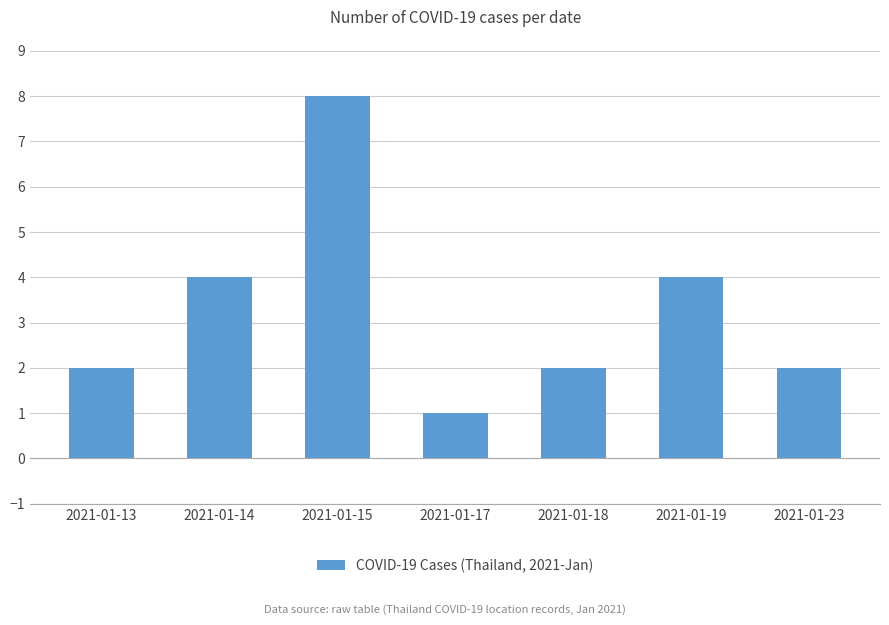

What is the value of the 6th bar from the left?

4